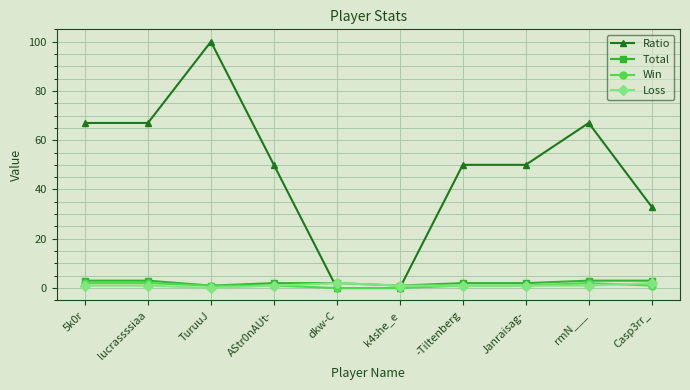

How many categories are shown in the chart?

10